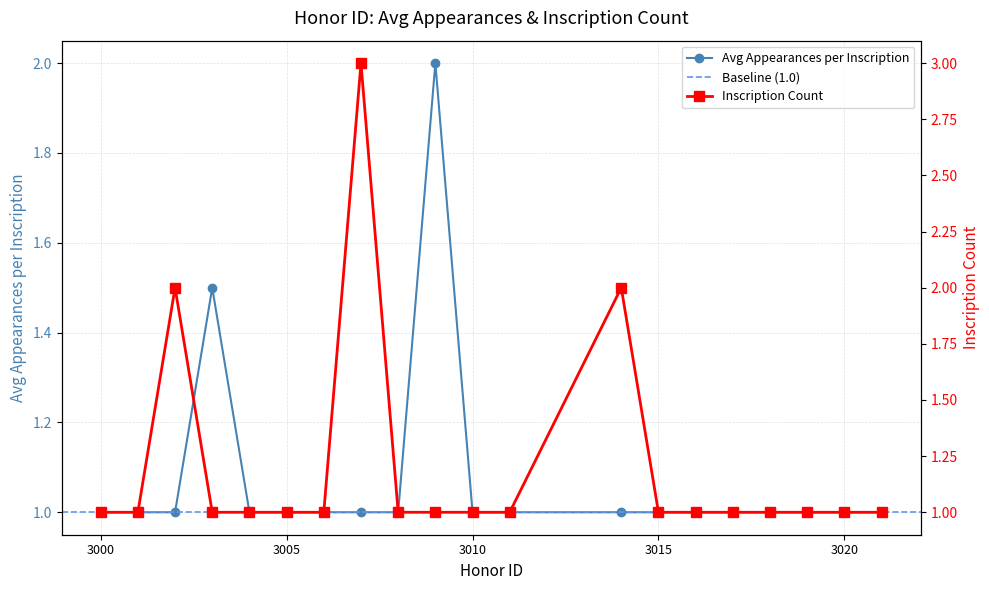

Which series has the widest spread of values?

Inscription Count